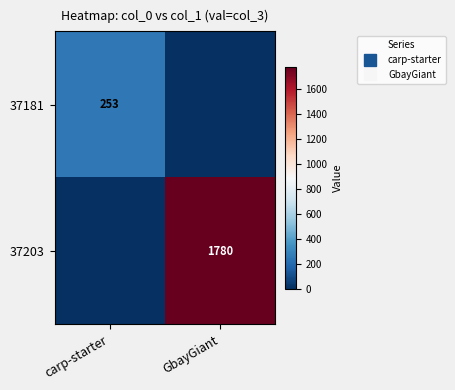

At which label does 37181 reach its peak?

carp-starter